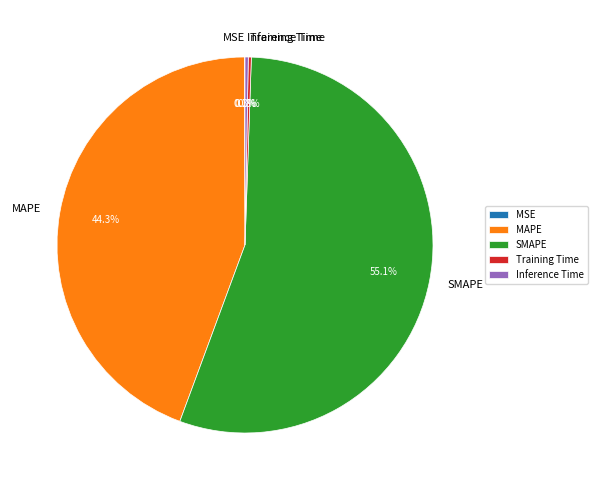

Do SMAPE and MAPE together represent more than half of the pie?

Yes